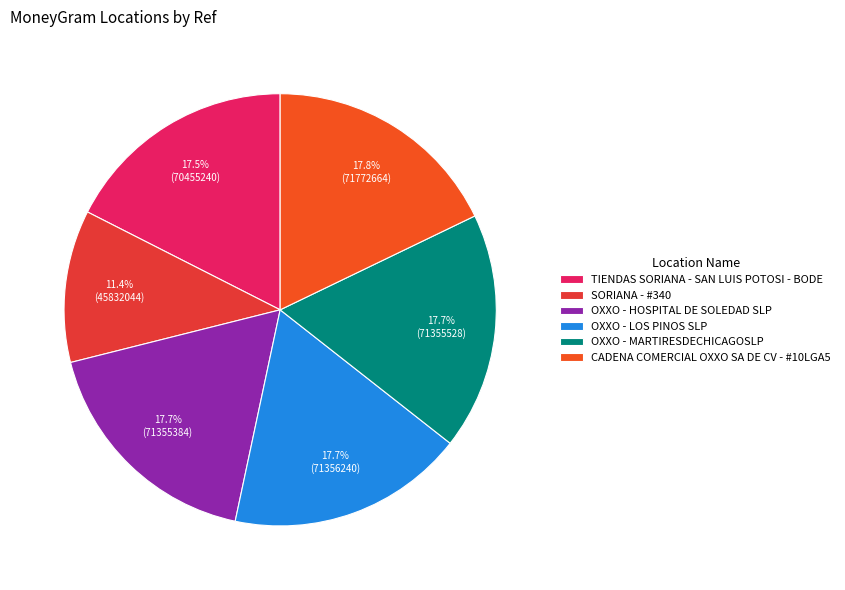

Which category has the biggest portion of the pie?

CADENA COMERCIAL OXXO SA DE CV - #10LGA5